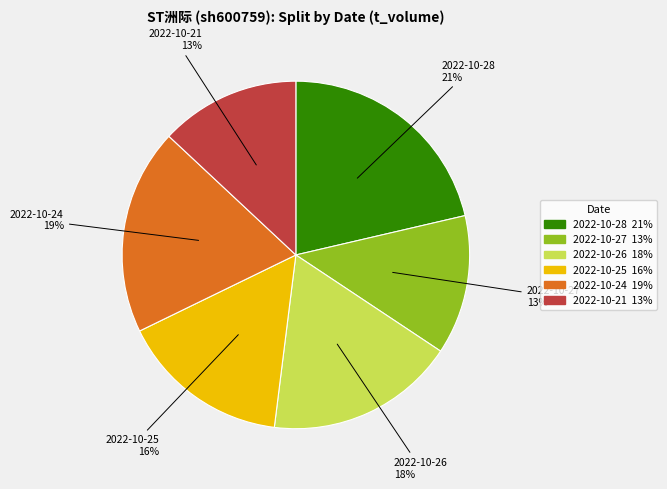

To the nearest percent, what is the average slice percentage?

17%